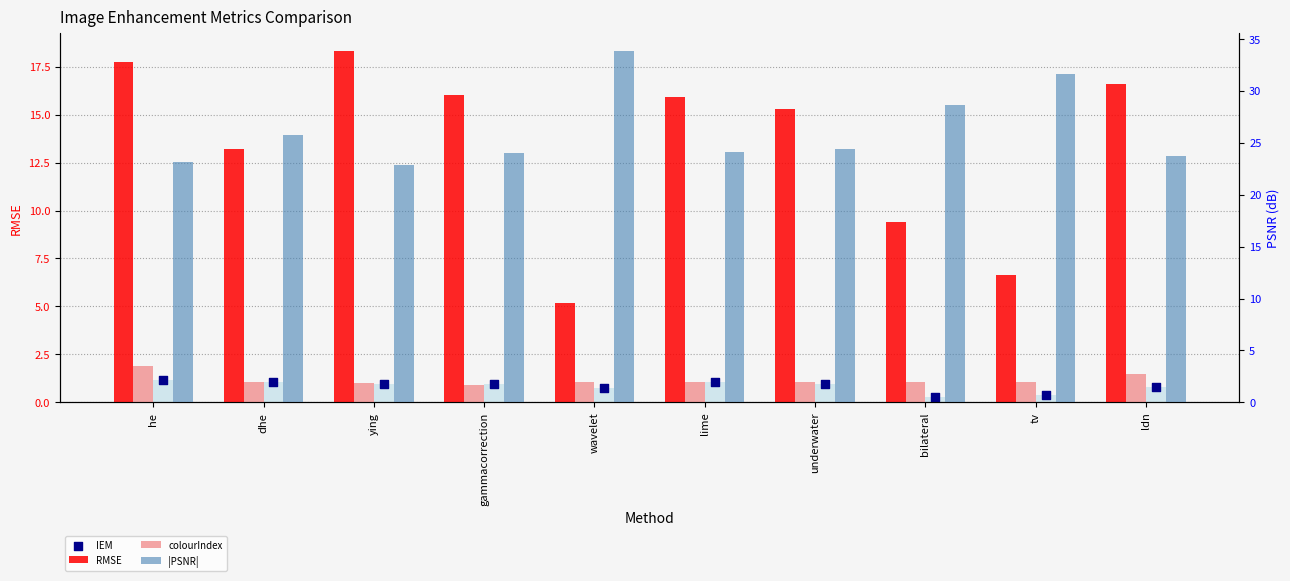

At which category is the sum across all series the highest?

he